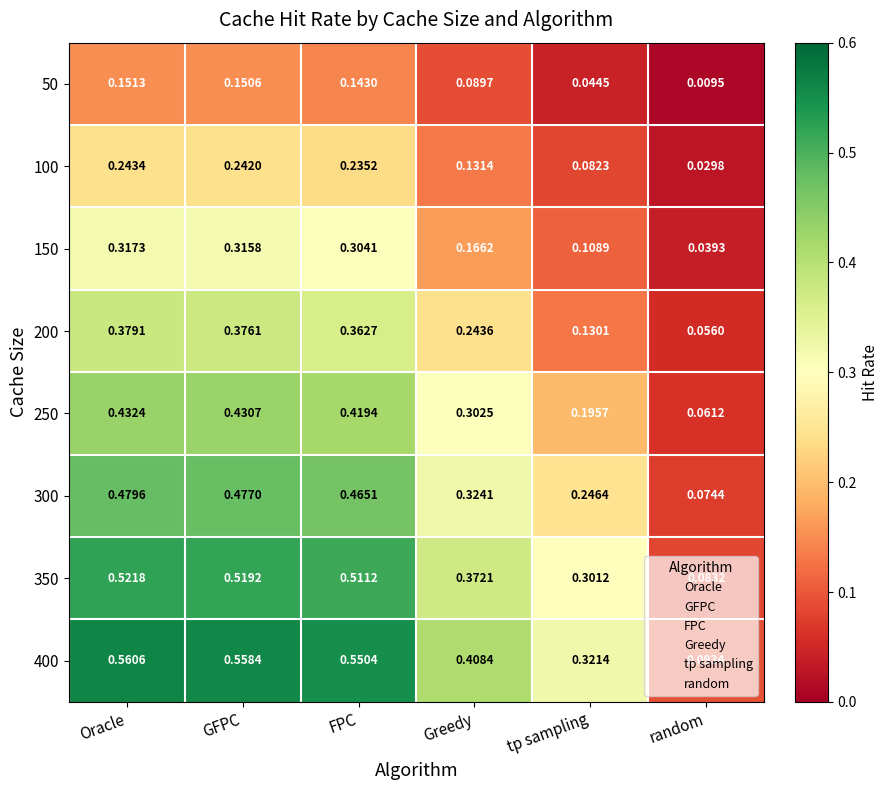

Is the value of 50 at tp sampling greater than the value of 250 at GFPC?

No